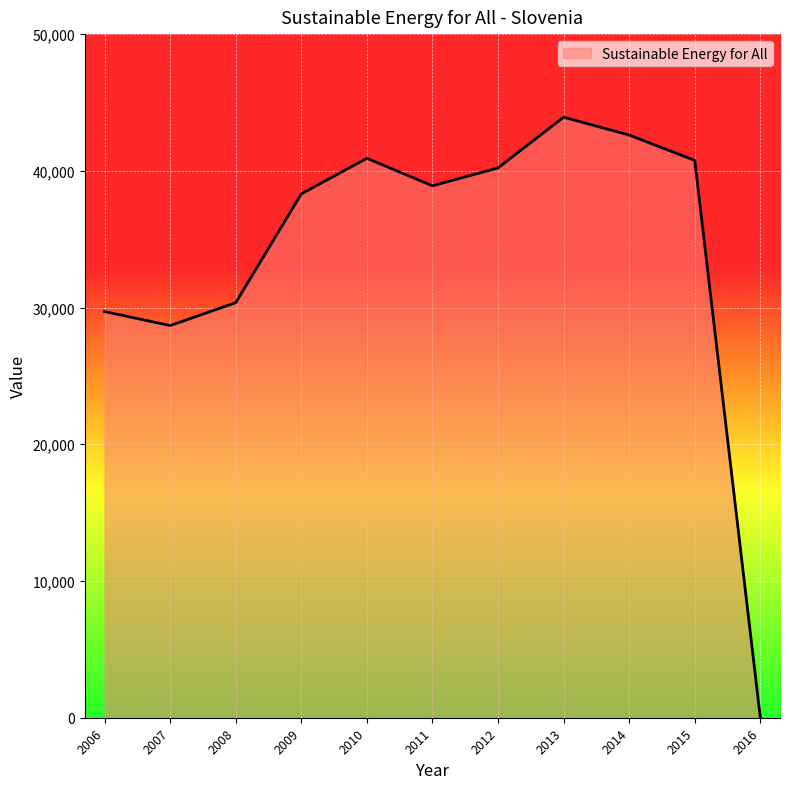

What is the sum of the values at 2016 and 2006?

29707.3